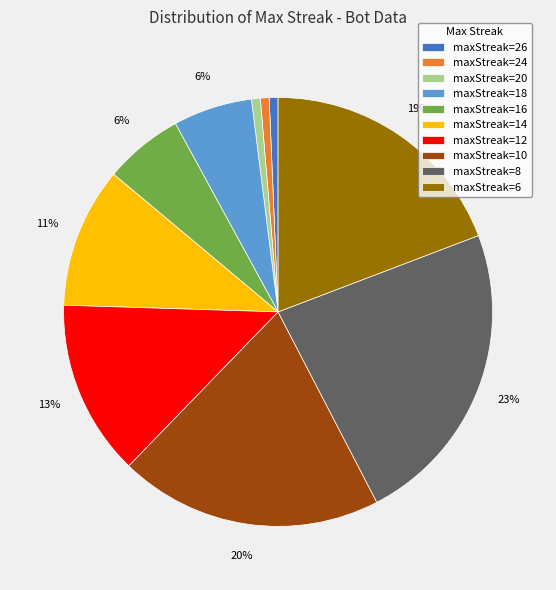

Does any single category account for the majority?

No